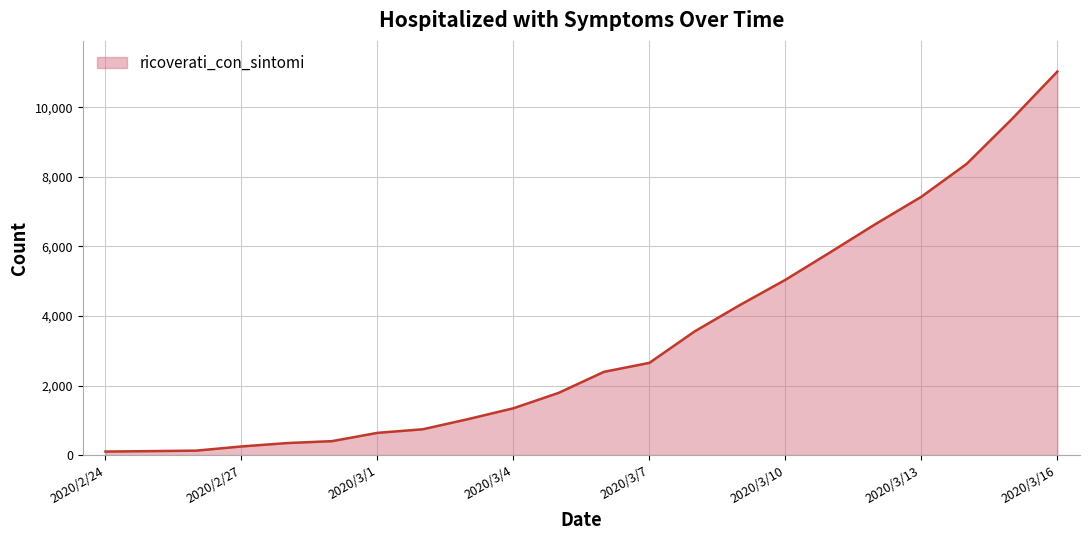

What is the greatest value displayed?

11025